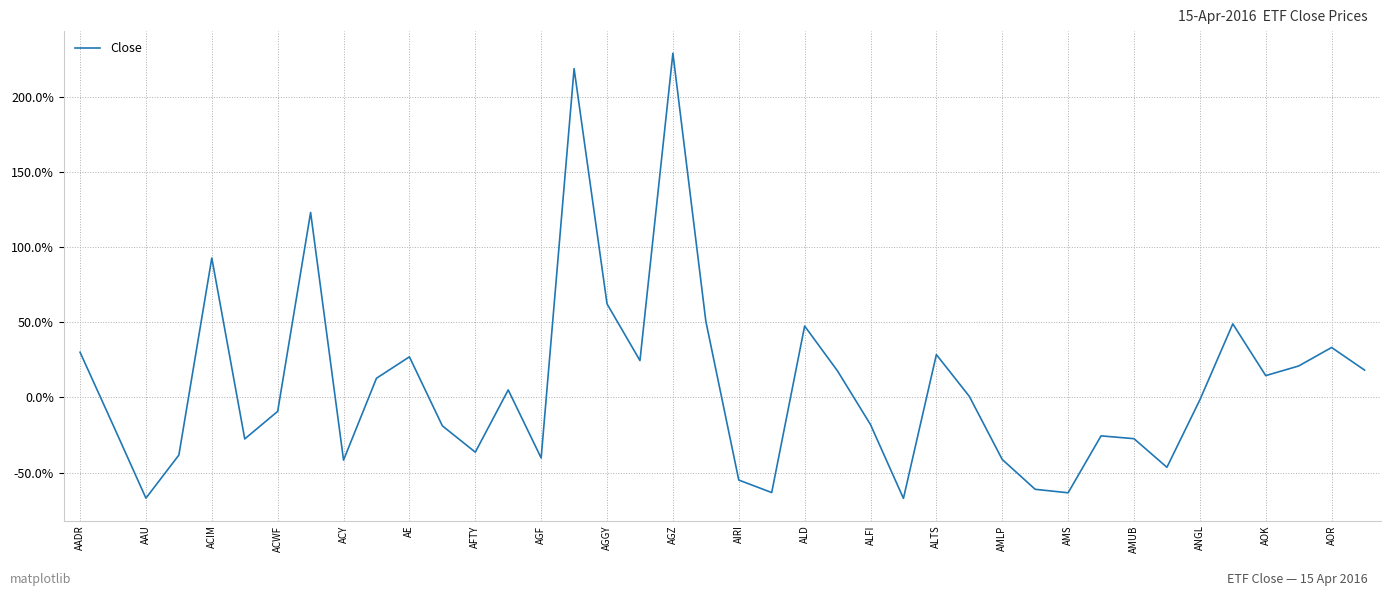

What is the difference between the maximum and minimum values?

295.9